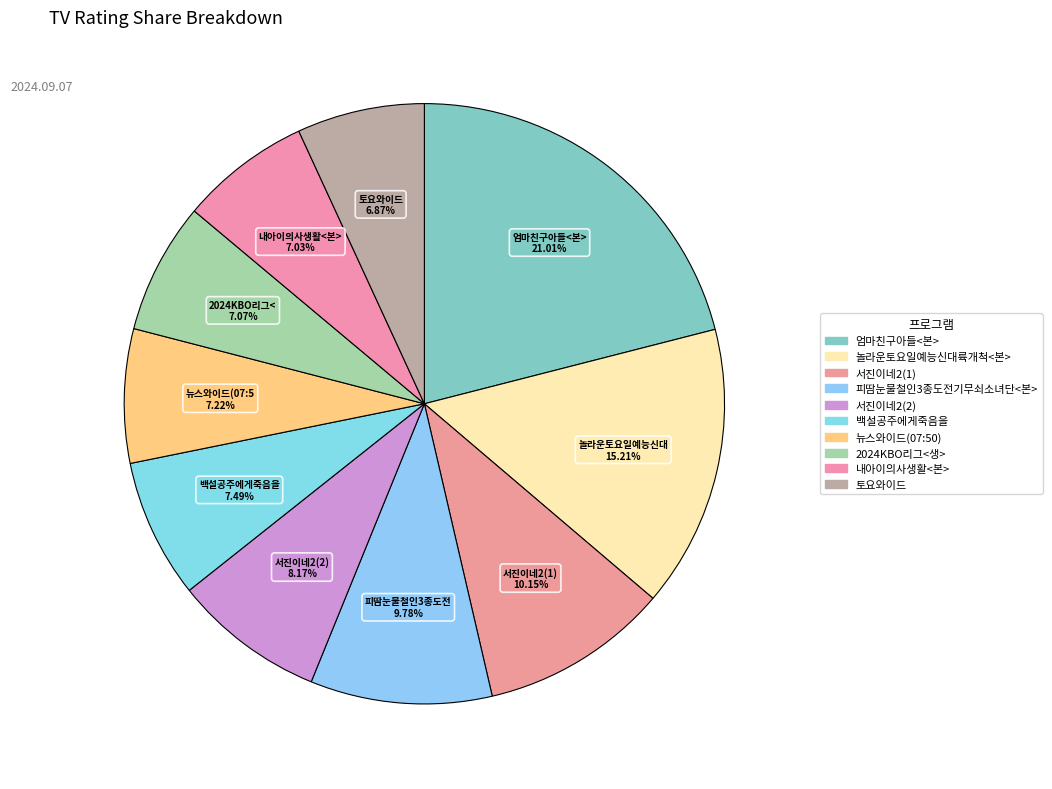

How many slices are in this pie chart?

10